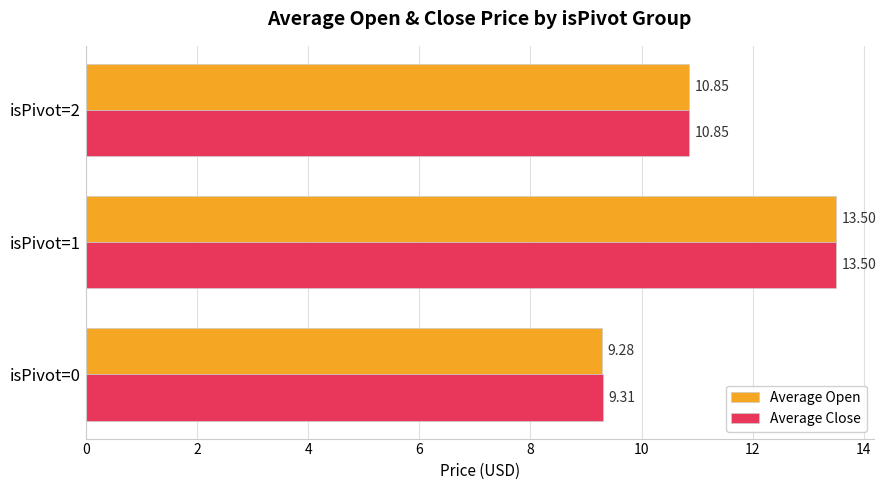

Is the value of Average Close at isPivot=1 greater than the value of Average Open at isPivot=0?

Yes